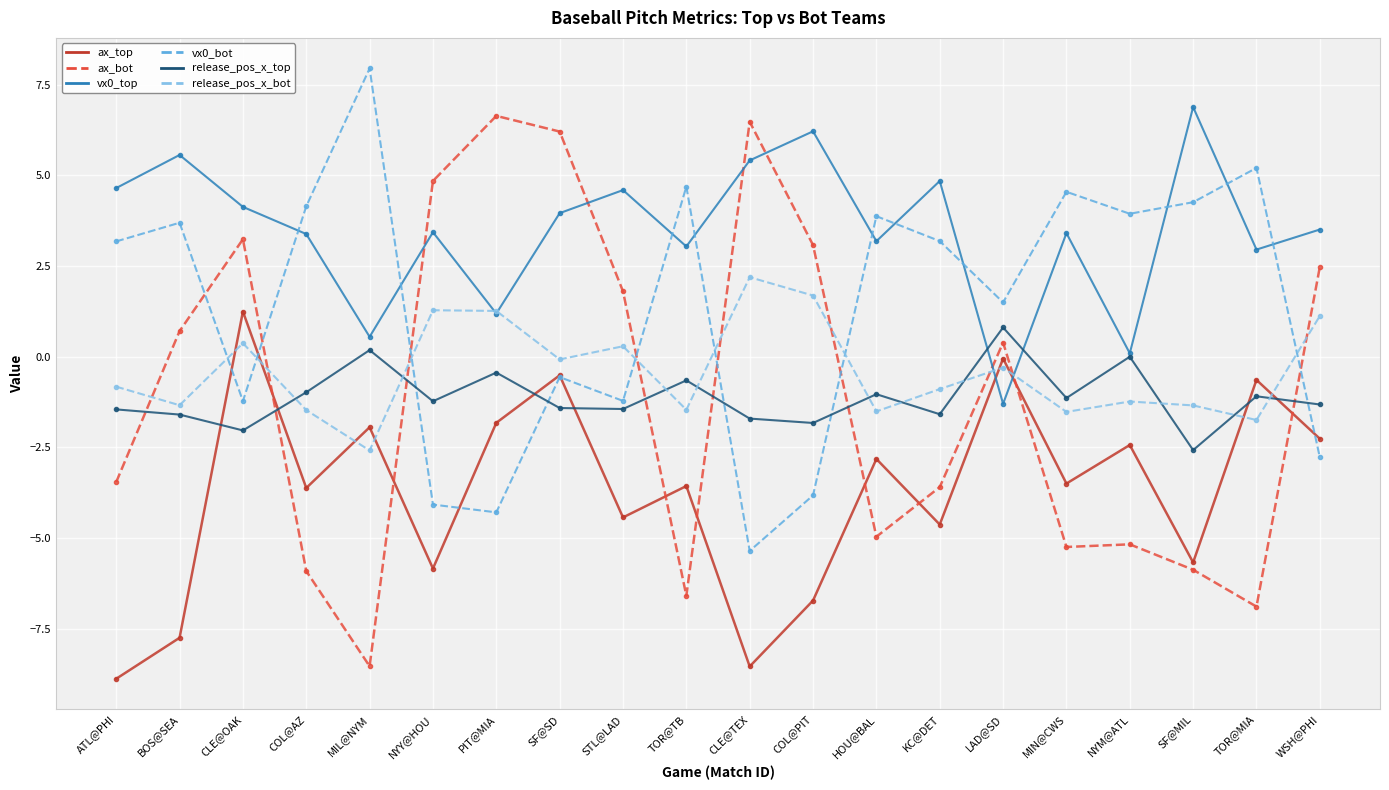

True or false: release_pos_x_top and vx0_bot cross at least once.

True